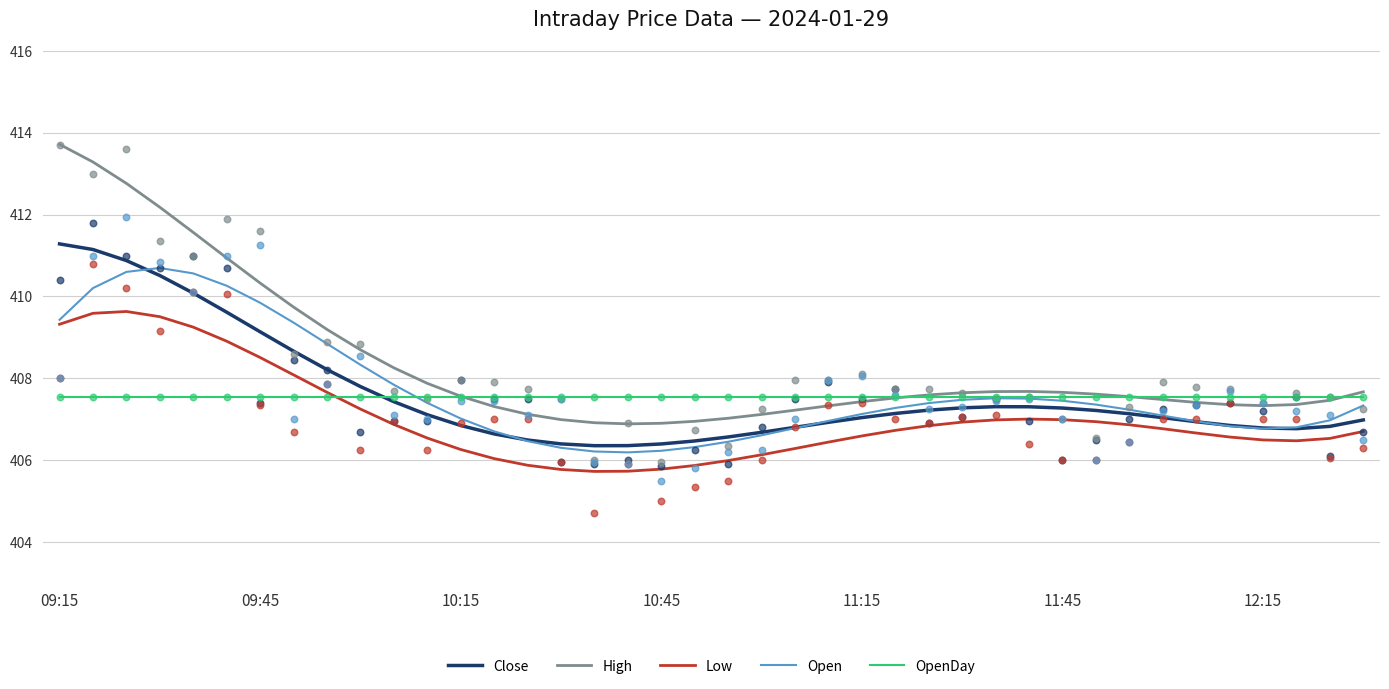

Which series has the largest Y range (max minus min)?

High